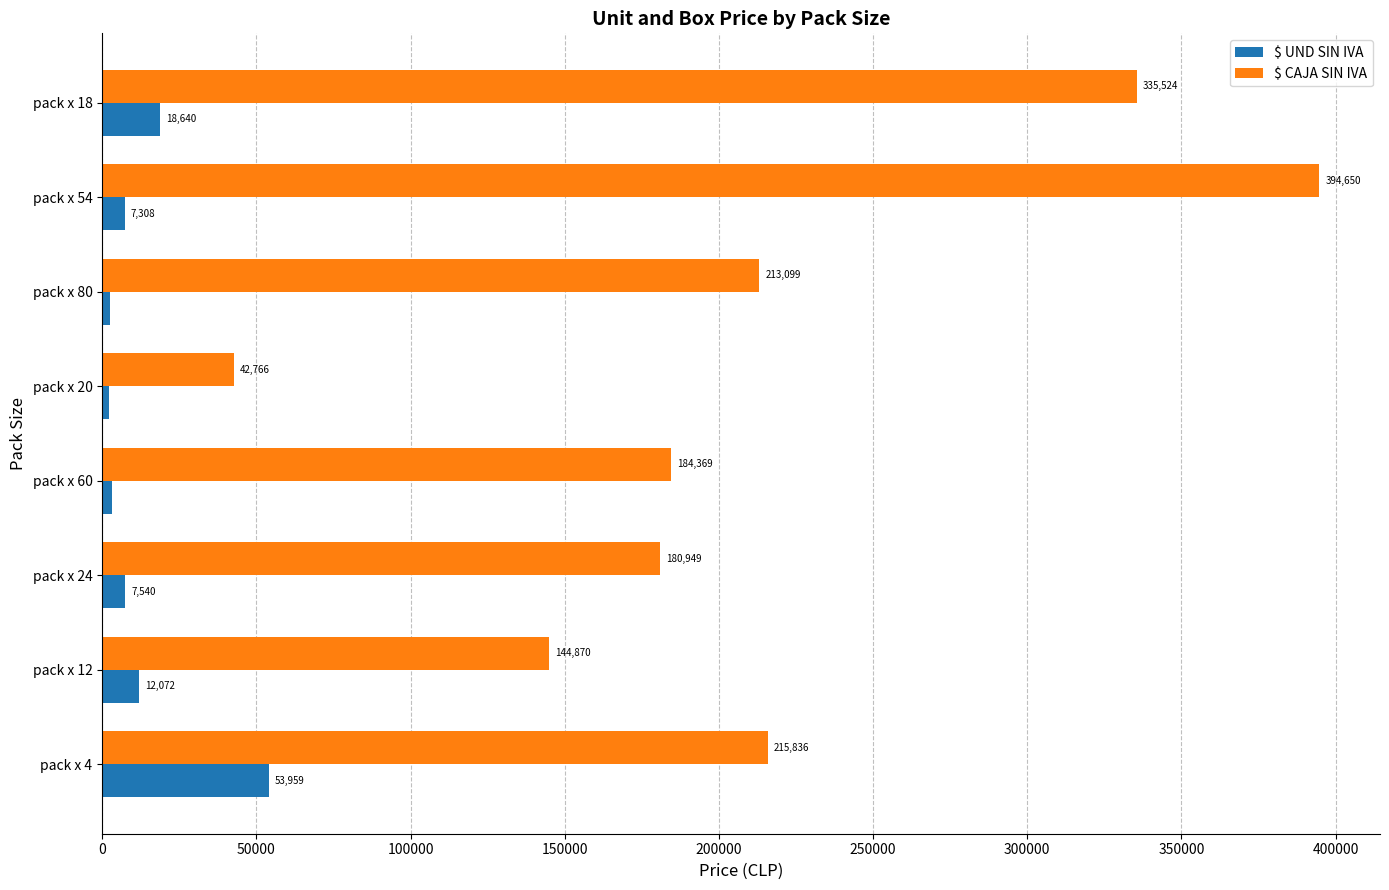

At which category is the sum across all series the highest?

pack x 54